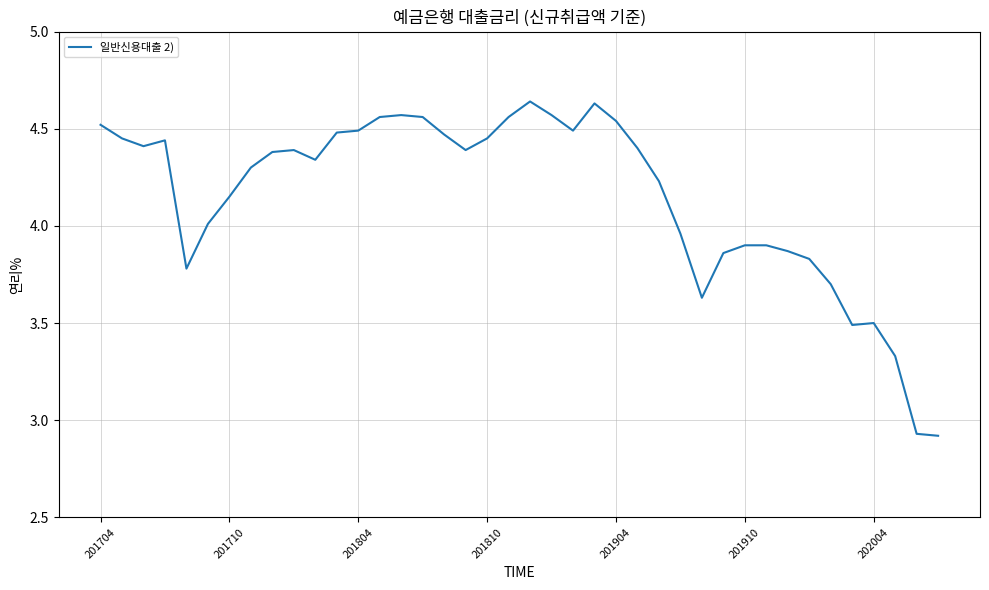

What is the difference between the maximum and minimum values?

1.7